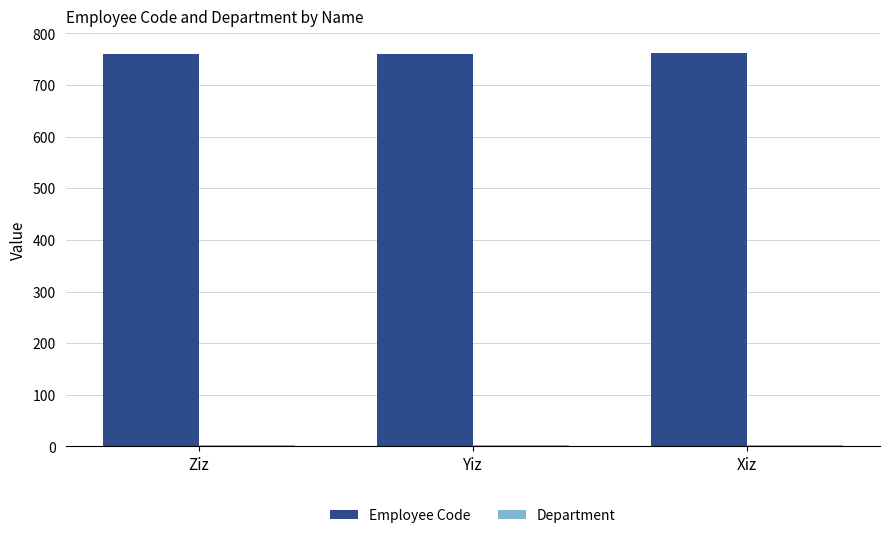

The Employee Code series shows 762 at Xiz. True or false?

True